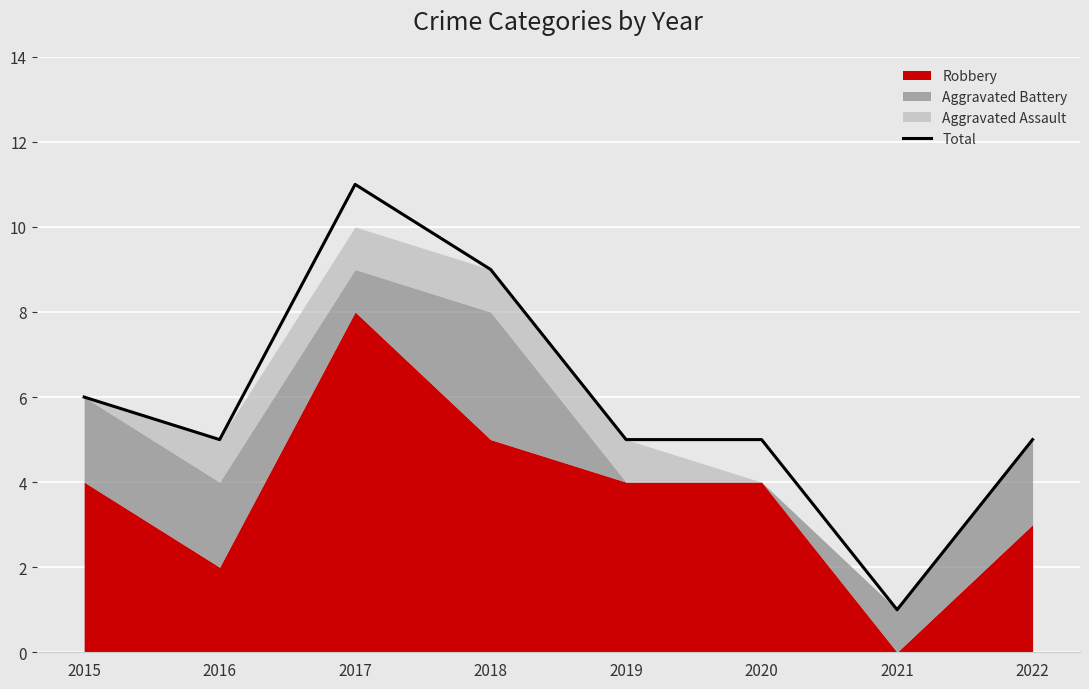

Approximately how many times larger is the value at 2016 compared to 2022?

1.0